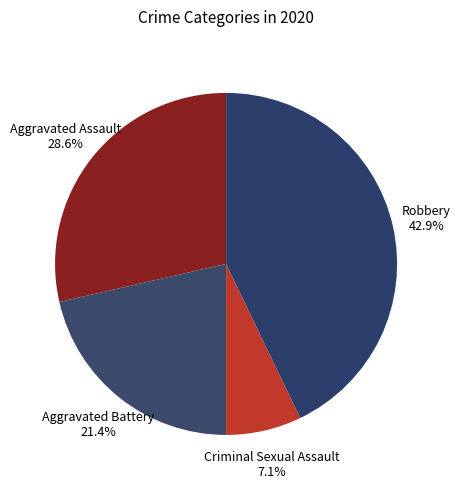

How many slices are in this pie chart?

4